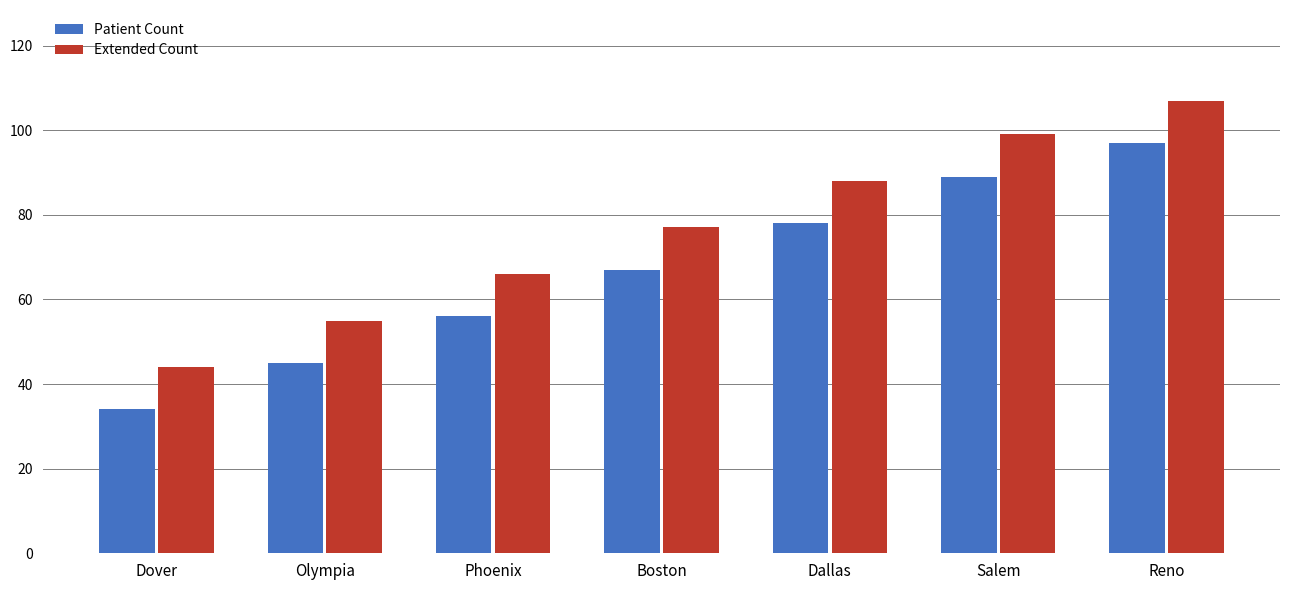

Where is Extended Count nearest to the value 75?

Boston